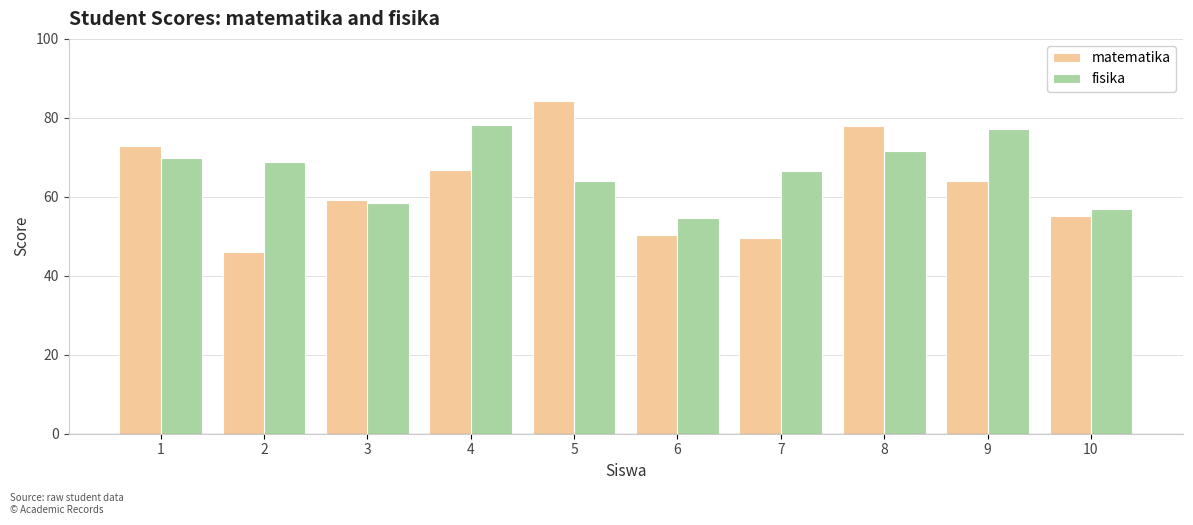

At 10, list the series in order from largest to smallest.

fisika, matematika